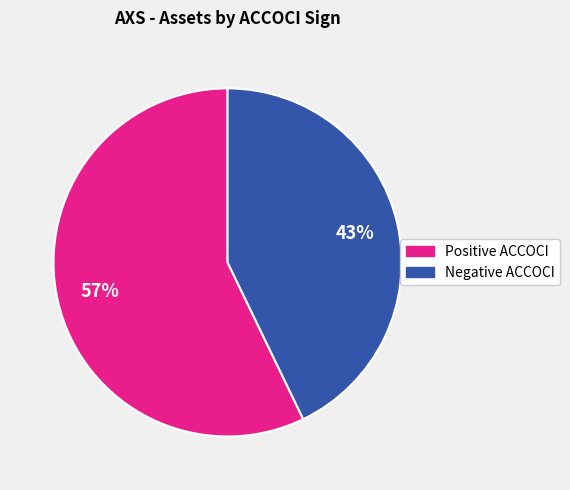

Count the number of slices in the pie.

2